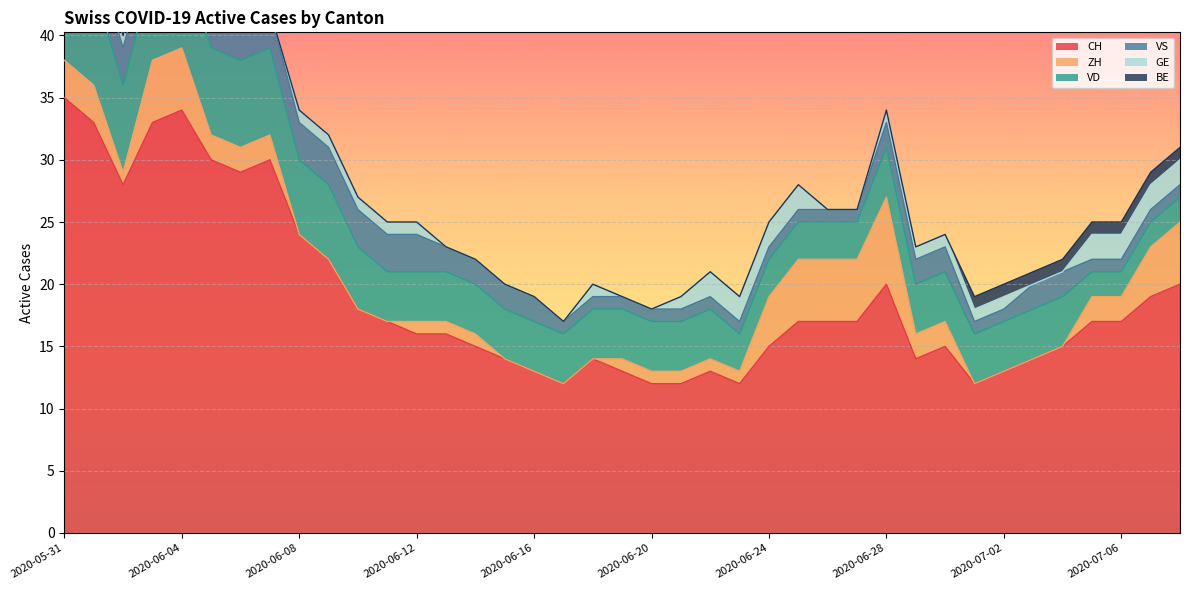

At how many categories does at least one series exceed 12?

34